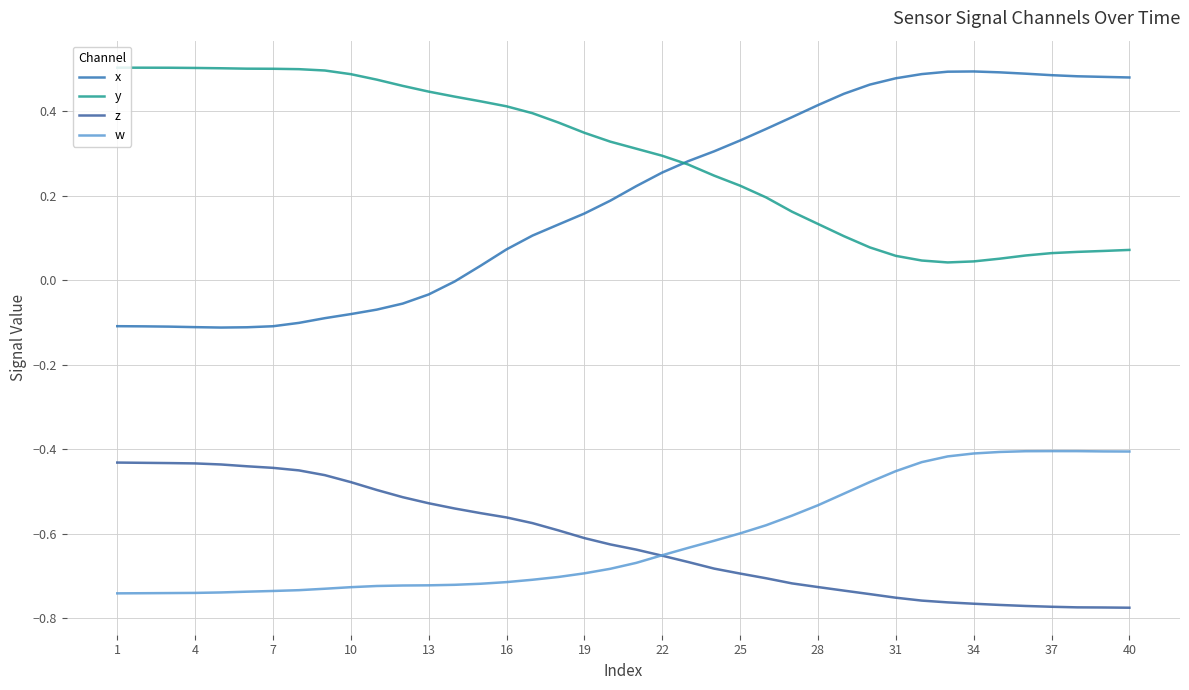

Does the chart display data point markers on the line(s)?

No